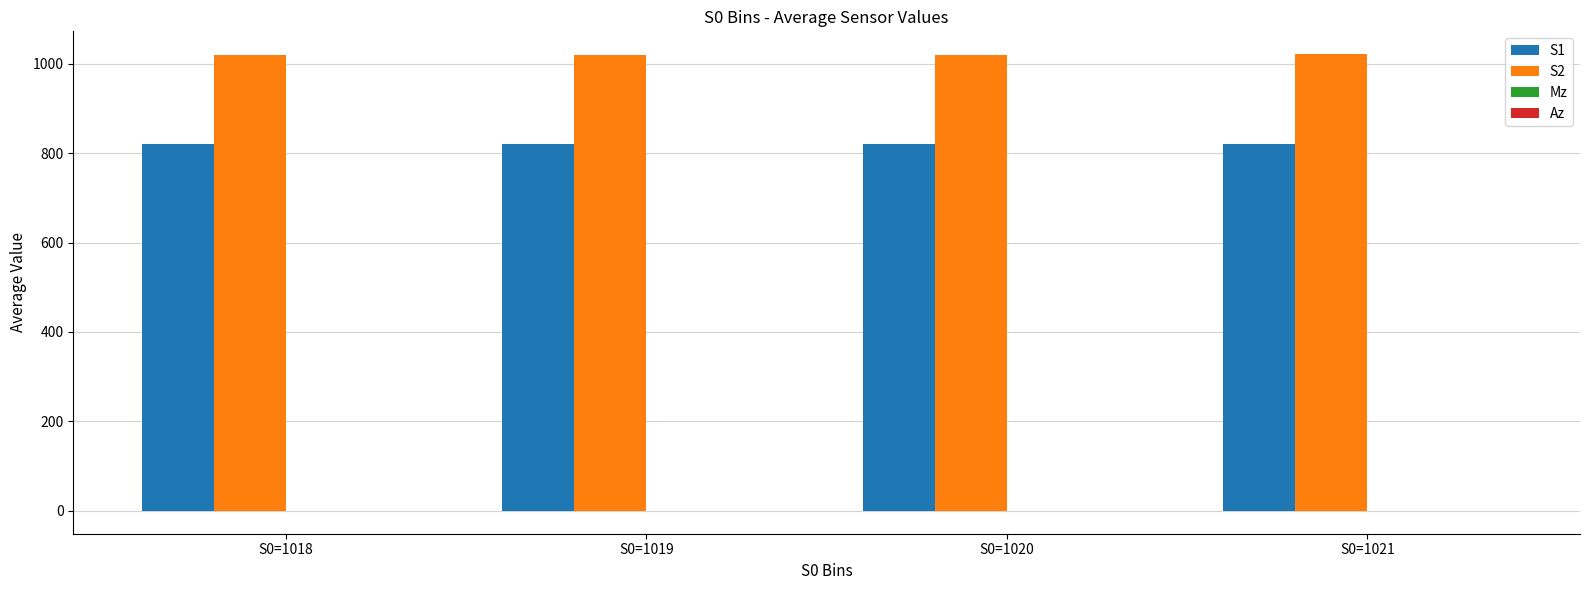

True or false: S1 has a value of 820.7 at S0=1020.

True